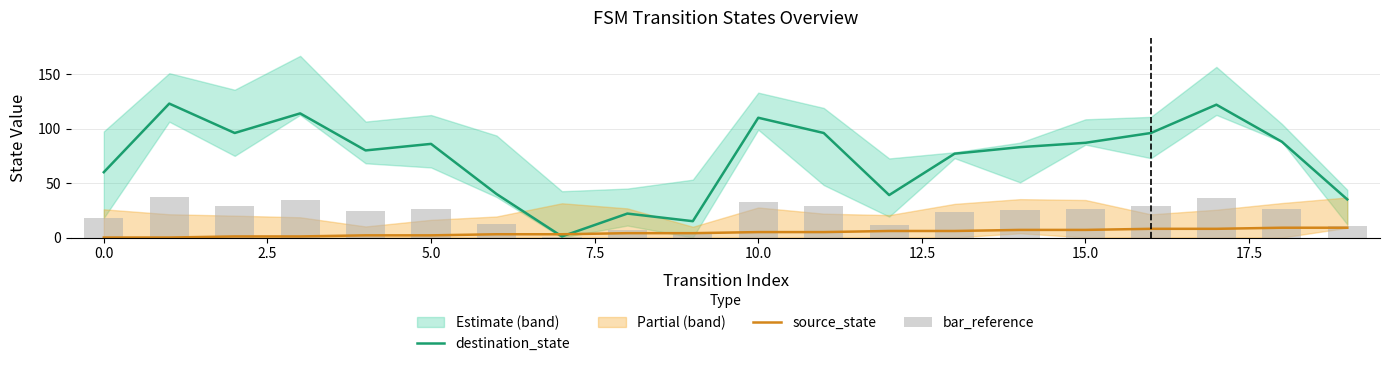

Rank the series at 10.0 from lowest to highest value.

source_state, bar_reference, destination_state